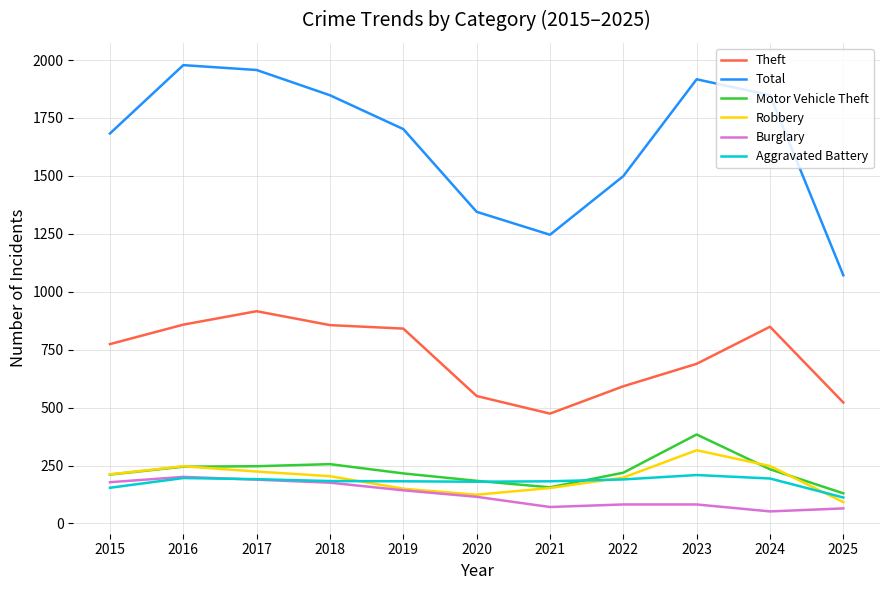

Is it true that Aggravated Battery equals 194 at 2024?

True